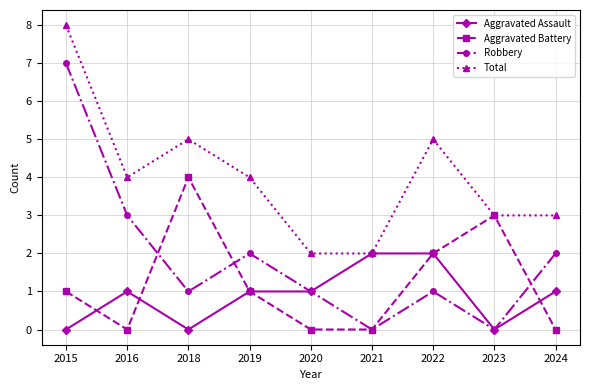

What is the greatest value displayed?

8